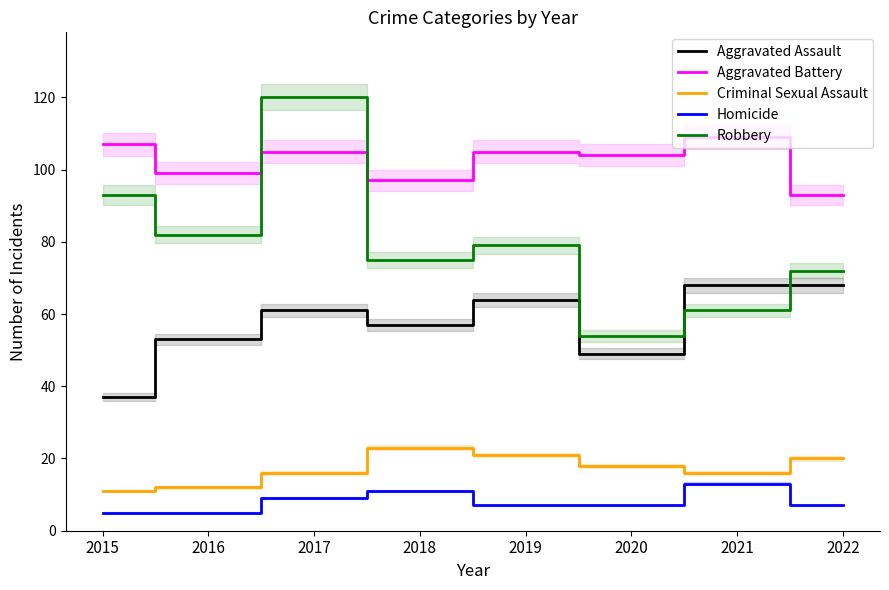

Rank the series at 2022 from lowest to highest value.

Homicide, Criminal Sexual Assault, Aggravated Assault, Robbery, Aggravated Battery